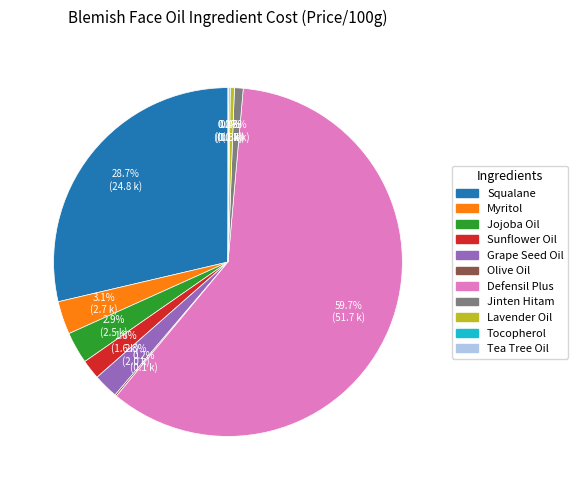

The Grape Seed Oil slice represents 9% of the pie. True or false?

False